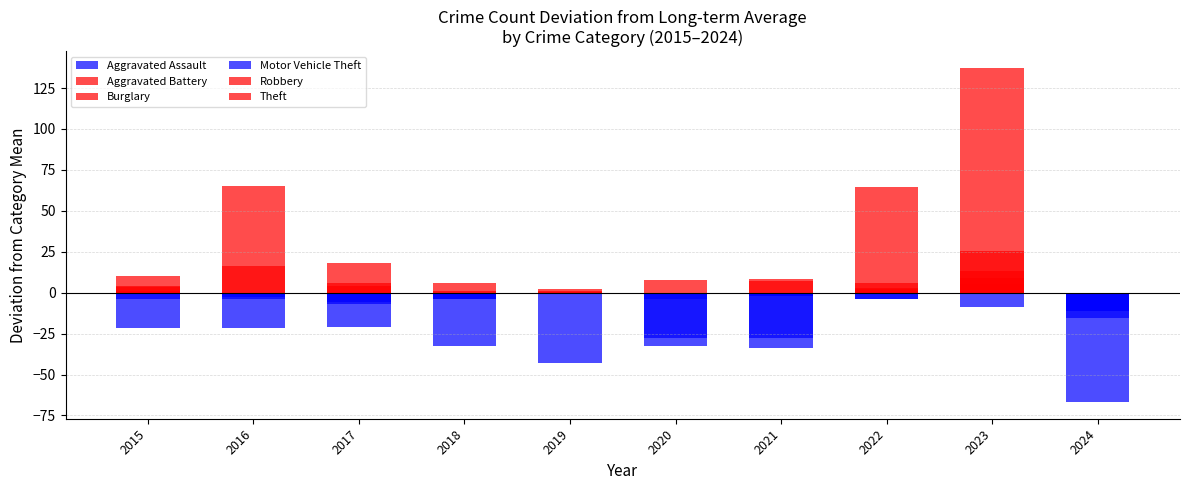

How many negative values does the Theft series have?

3